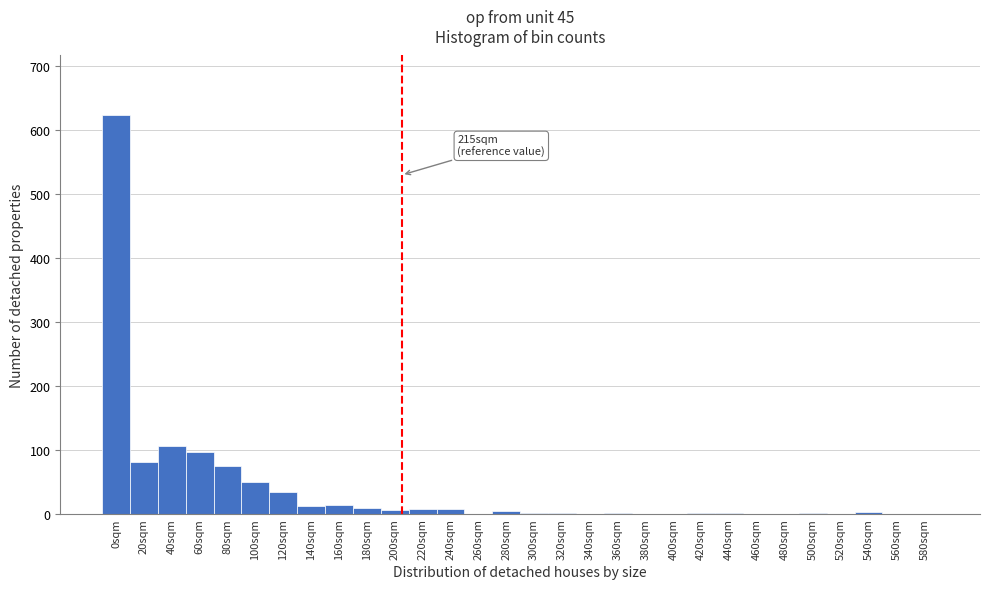

Where is the data nearest to the value 311?

40sqm